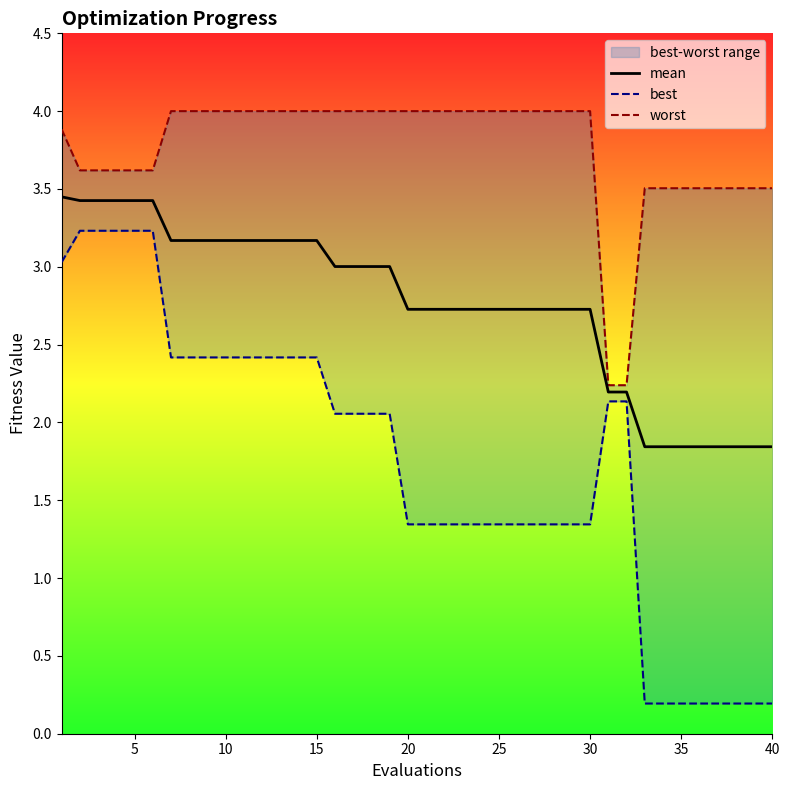

The mean series shows 4.9 at 30. True or false?

False